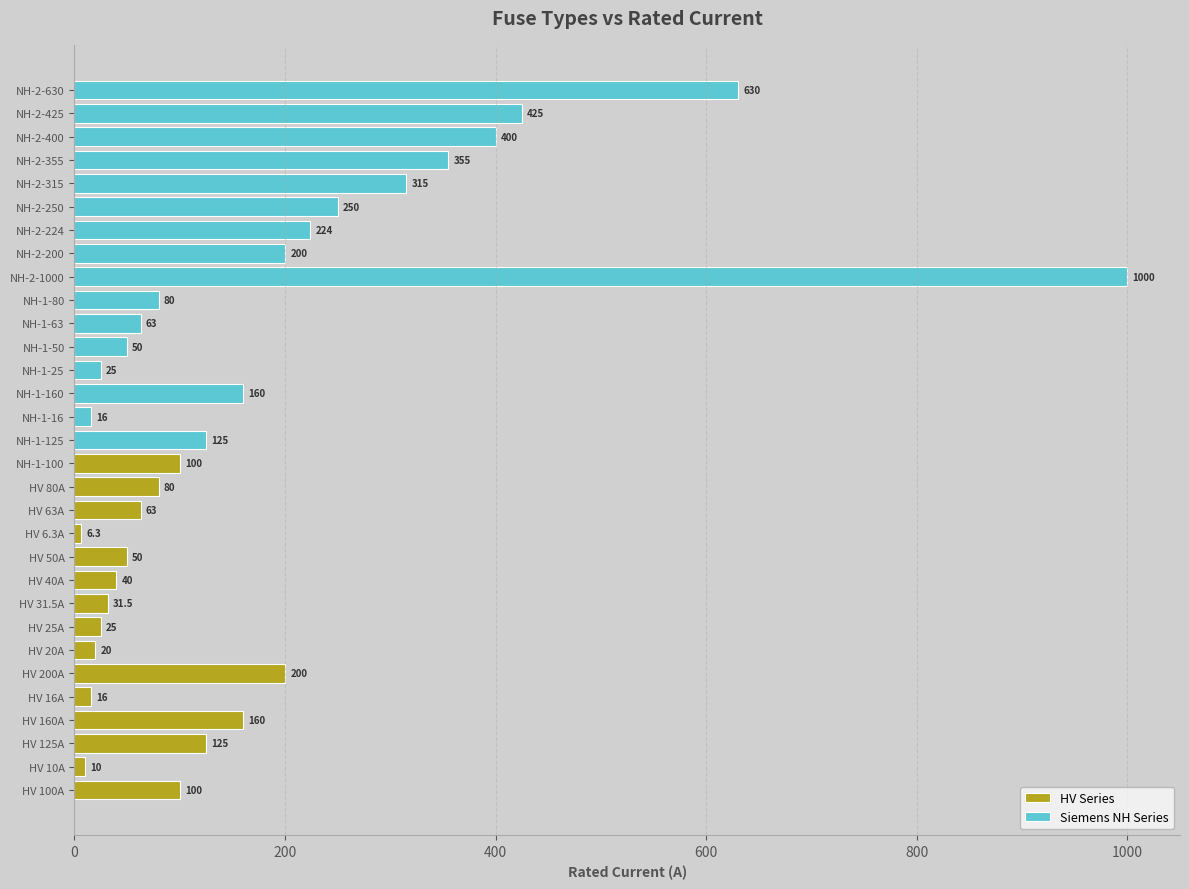

What is the label of the 8th bar from the left?

HV 25A